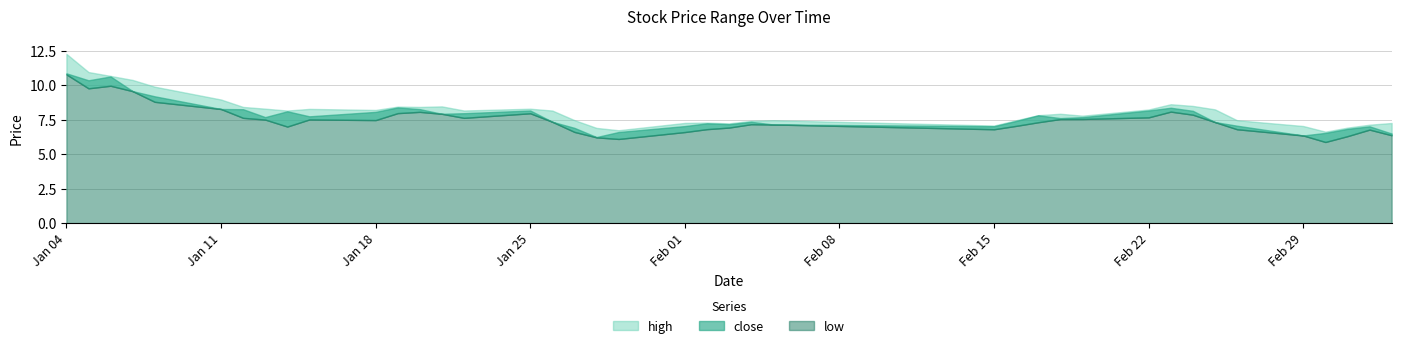

How many data points does each series have?

40